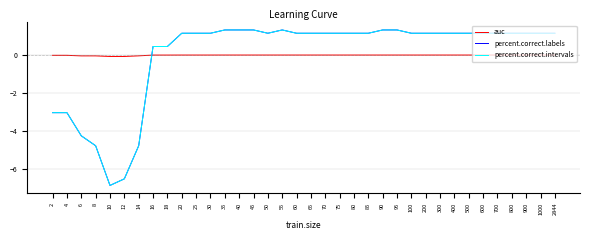

Is this an area chart (filled region under the line)?

No